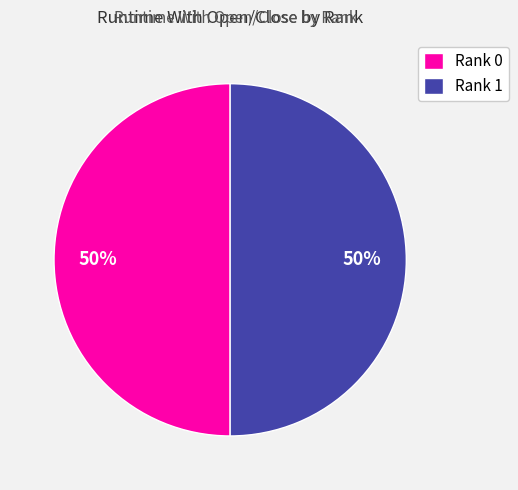

Combined, do Rank 1 and Rank 0 account for over 50%?

Yes